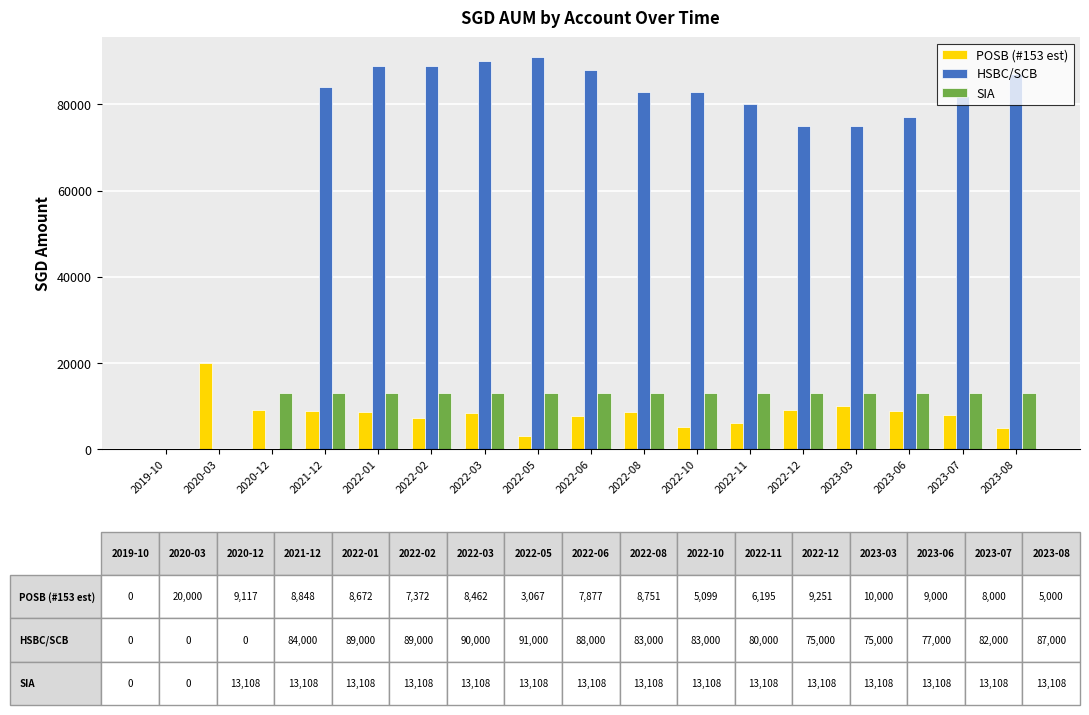

What is the total value across all series at 2022-12?

97359.5